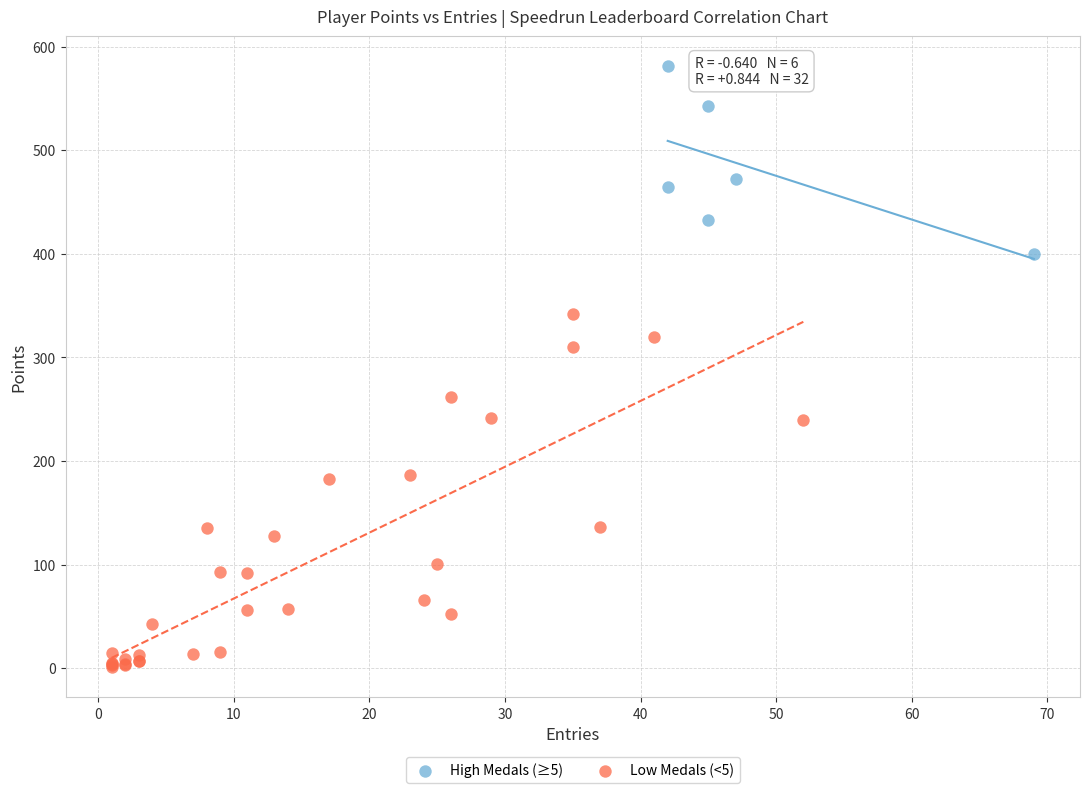

Which series reaches the maximum Y coordinate?

High Medals (≥5)